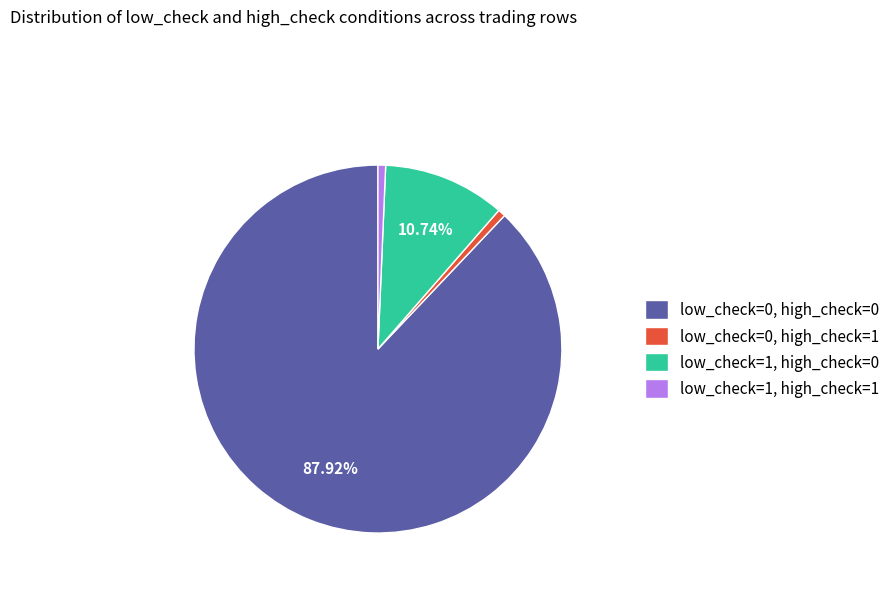

Approximately how many times larger is the value at low_check=0, high_check=1 compared to low_check=1, high_check=1?

1.0